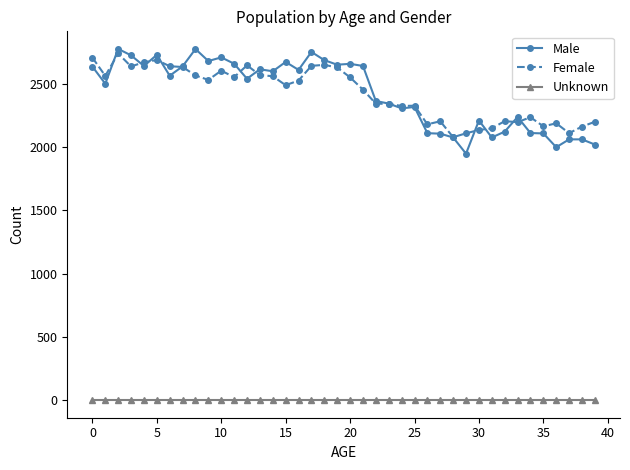

What are all the series names shown in the legend?

Male, Female, Unknown